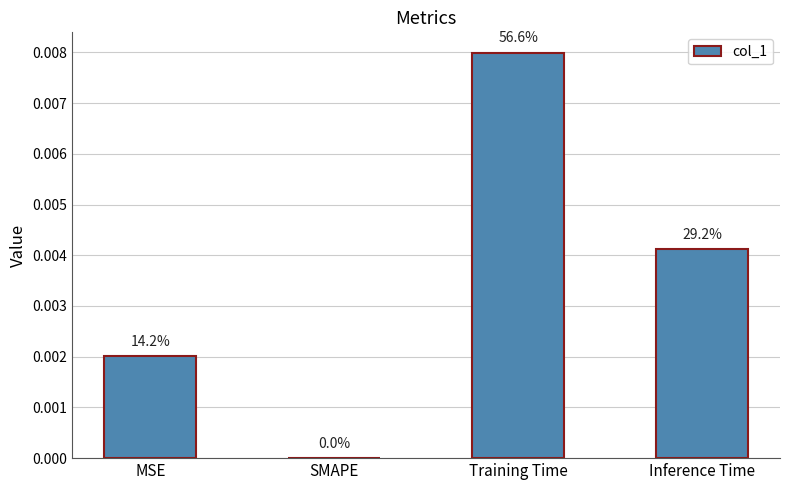

True or false: the data shows 0.0 at Inference Time.

True